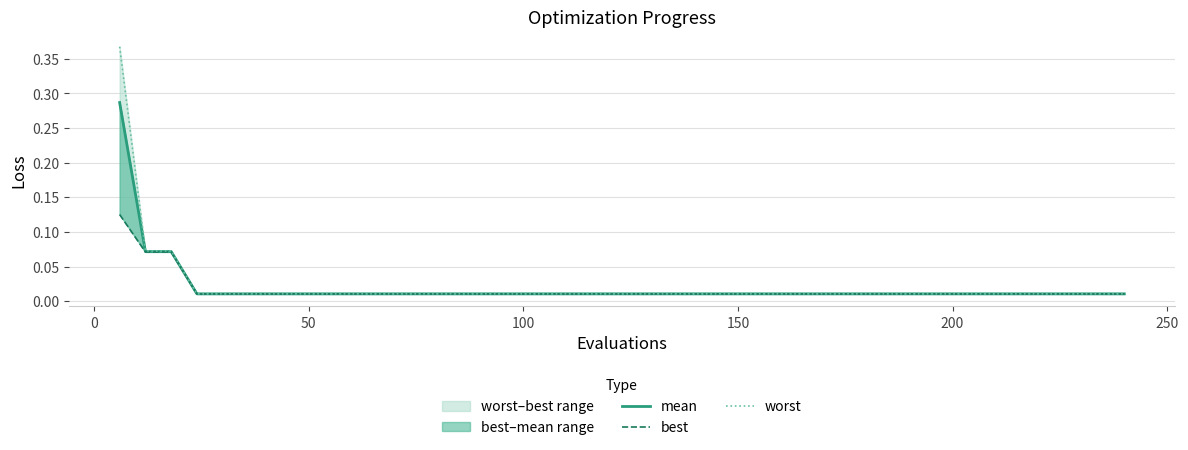

Which category has the lowest value across all series?

100